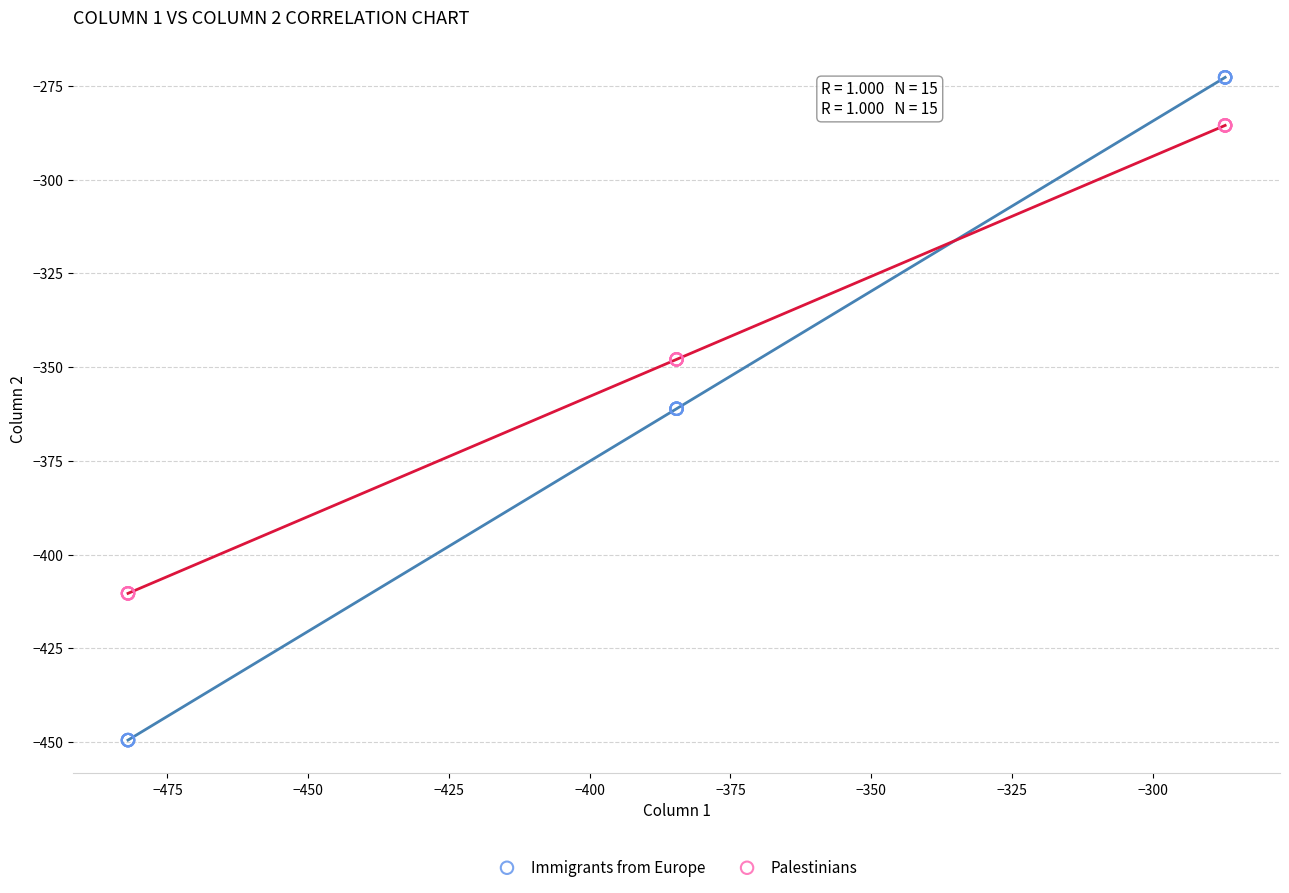

Which series has the largest Y range (max minus min)?

Immigrants from Europe